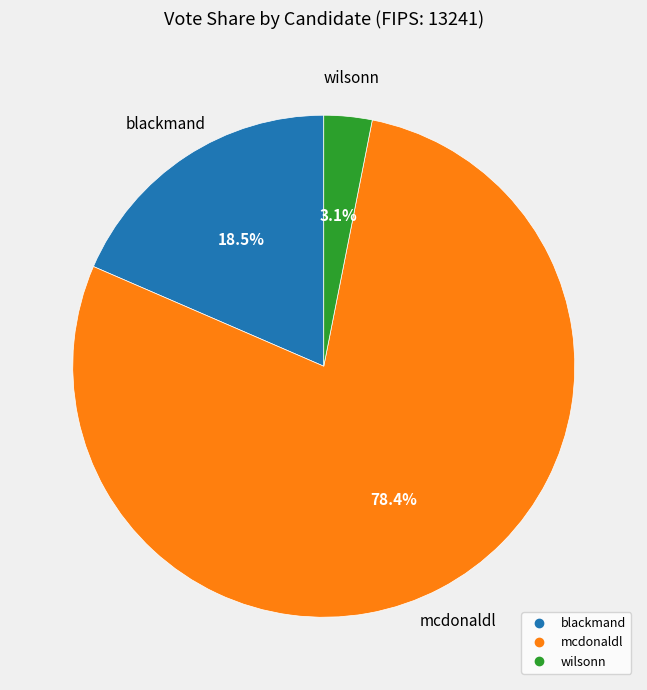

Count the number of slices in the pie.

3